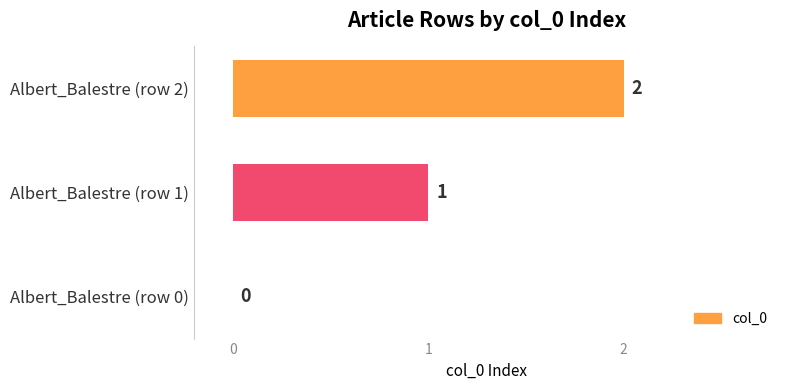

What is the sum of all values?

3